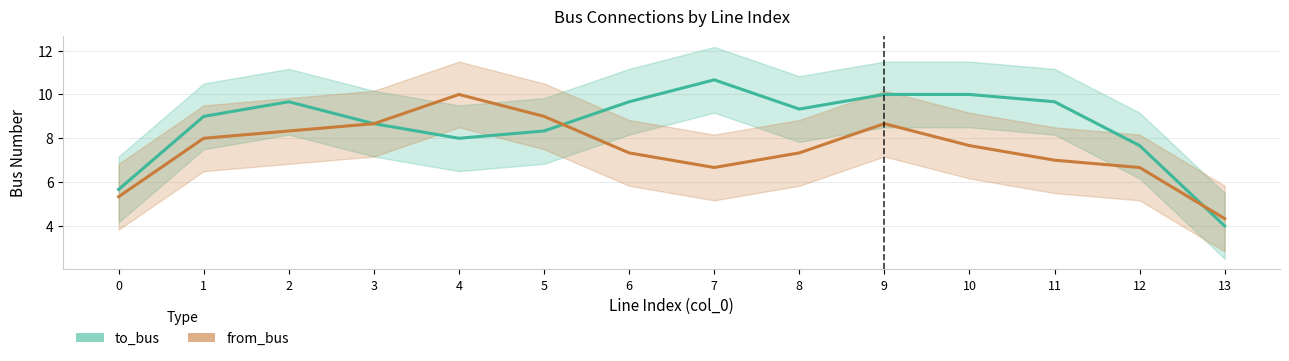

What is the value of the to_bus point at the 10th from the left?

10.0